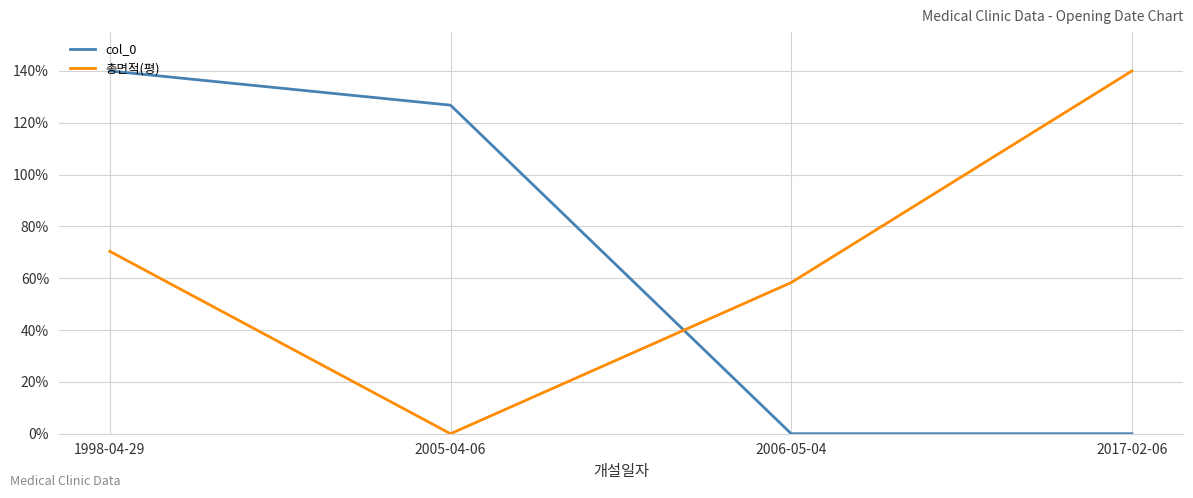

At how many categories does at least one series exceed 48?

4